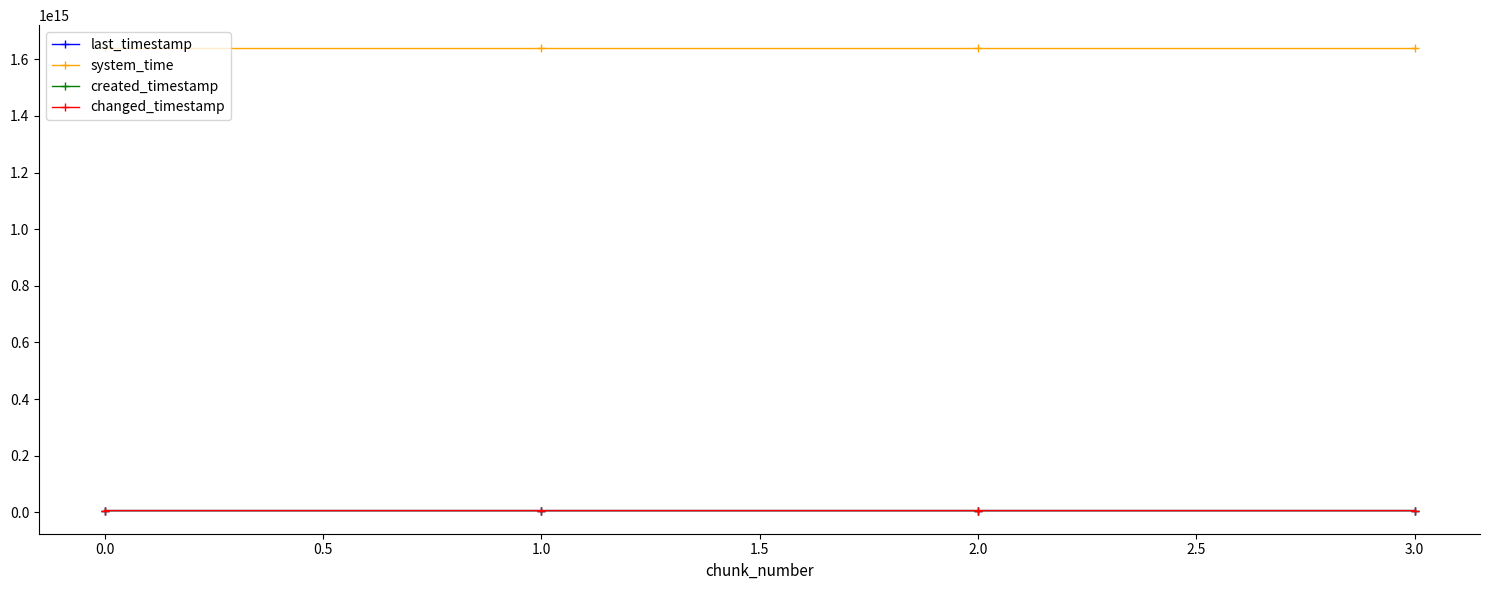

At how many categories does at least one series exceed 1592489931653536?

4